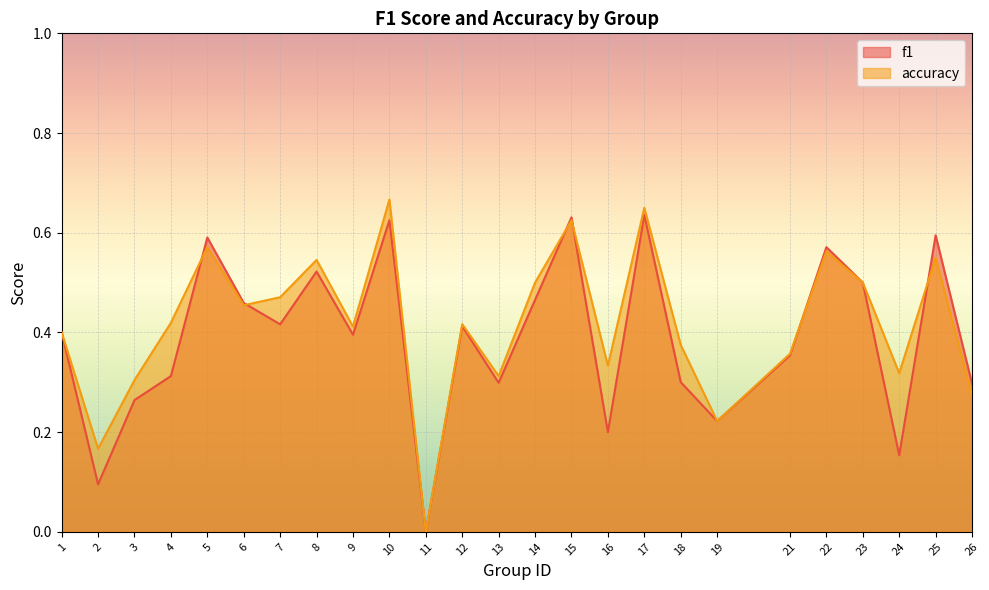

In f1, how many points are higher than both neighbors (excluding endpoints)?

8